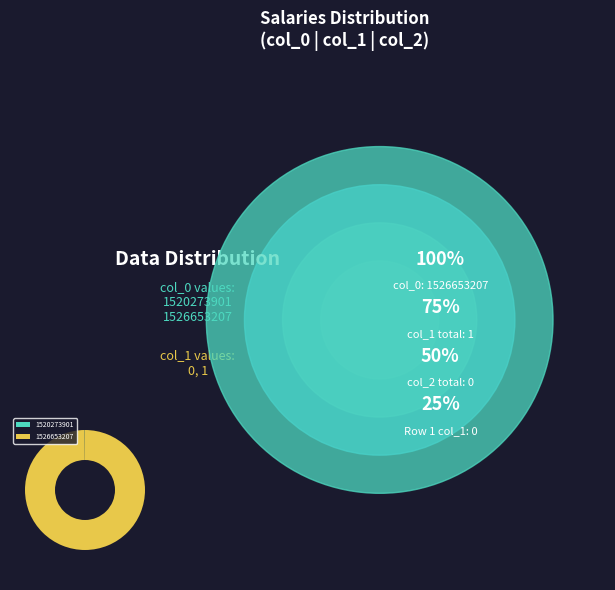

Does 1526653207 account for over 50% of the chart?

Yes